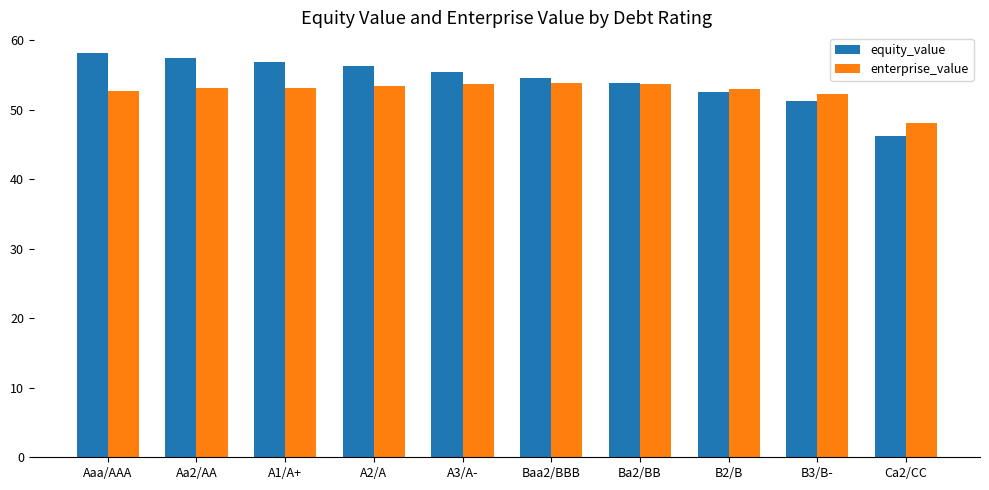

The value of equity_value at A2/A is 56.2. True or false?

True